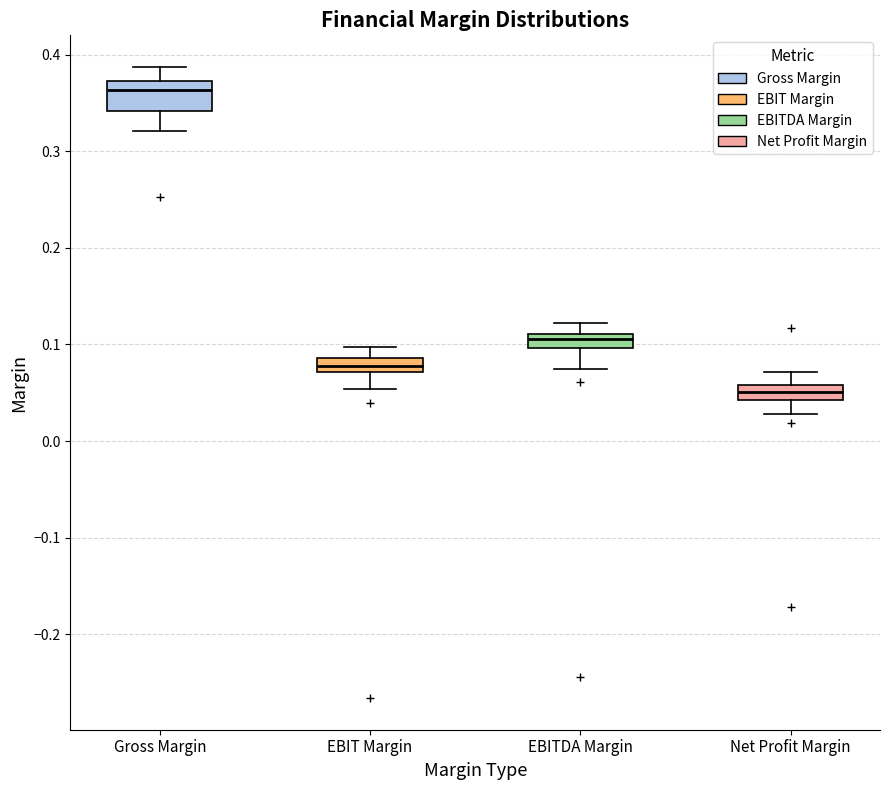

Where does the median line of the box for Net Profit Margin sit on the y-axis? The values are not printed on the chart, so give them approximately, as read against the axis.

0.05